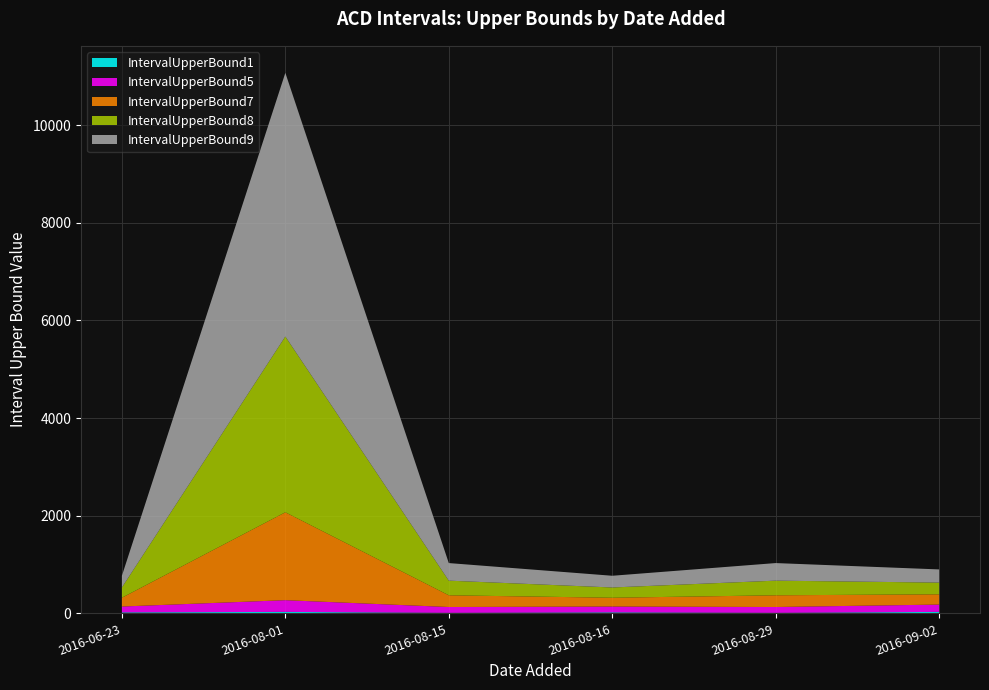

Reading left to right, extract all data points from this chart.

IntervalUpperBound1: 20	30	10	20	10	30
IntervalUpperBound5: 120	240	120	120	120	150
IntervalUpperBound7: 180	1800	240	180	240	210
IntervalUpperBound8: 210	3600	300	210	300	240
IntervalUpperBound9: 240	5400	360	240	360	270